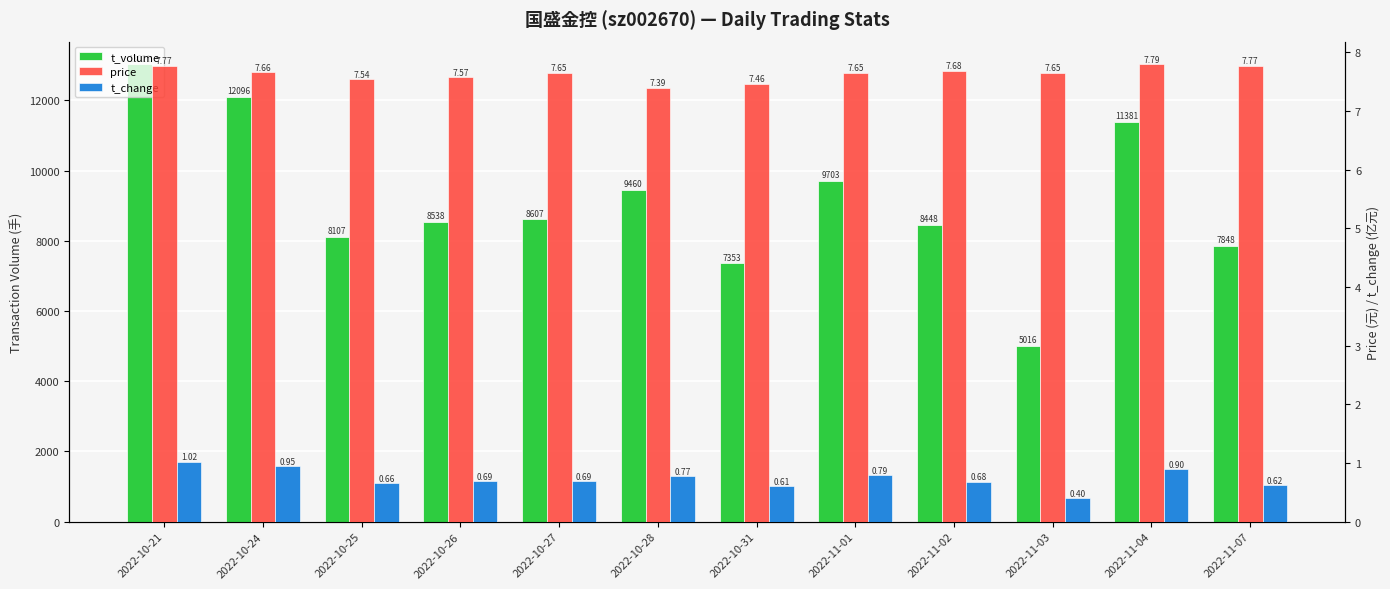

Which series has the largest total across all categories?

t_volume